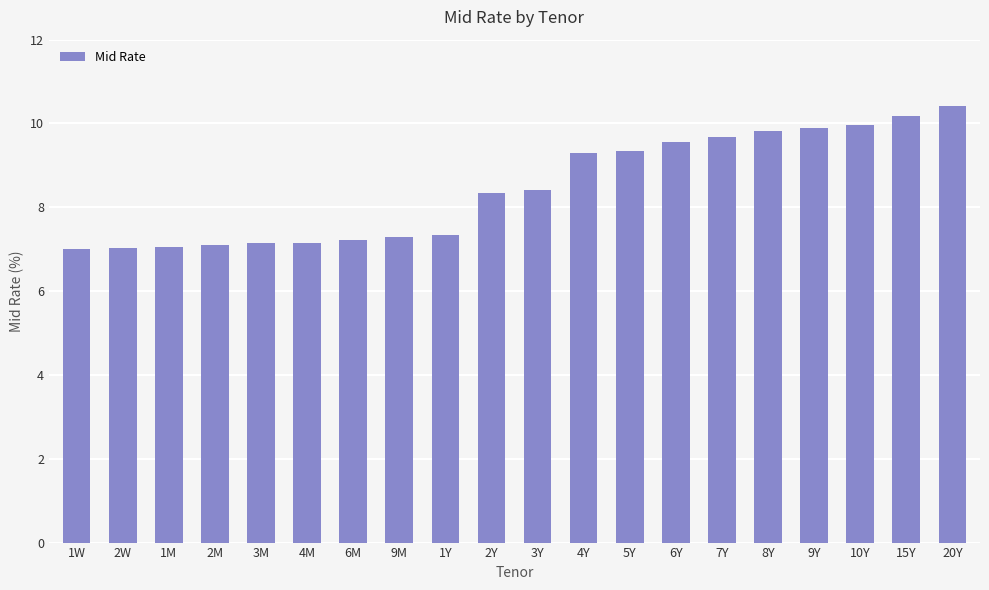

What is the difference between the second highest and second lowest values?

3.1